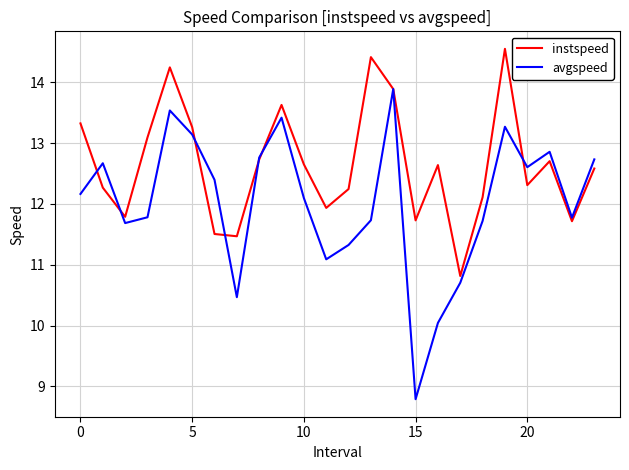

Rank the series by their average value, from highest to lowest.

instspeed, avgspeed